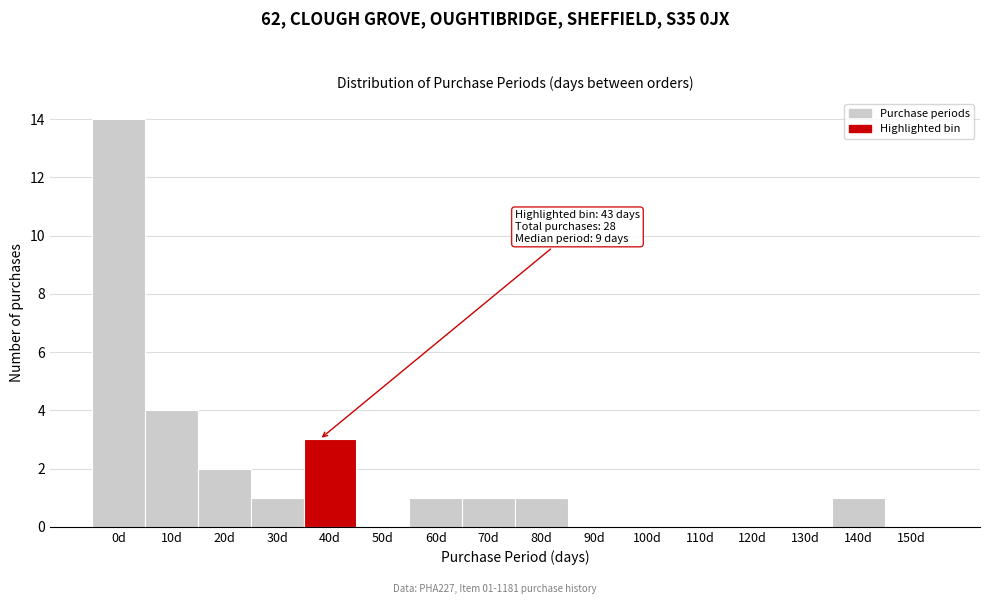

Reading left to right, extract all data points from this chart.

0d=14	10d=4	20d=2	30d=1	40d=3	50d=0	60d=1	70d=1	80d=1	90d=0	100d=0	110d=0	120d=0	130d=0	140d=1	150d=0